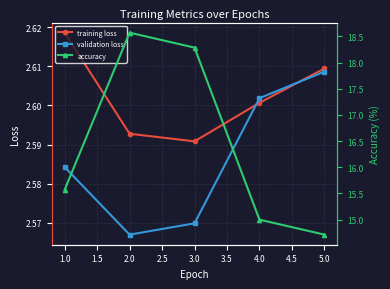

True or false: validation loss has a value of 4.5 at 1.0.

False